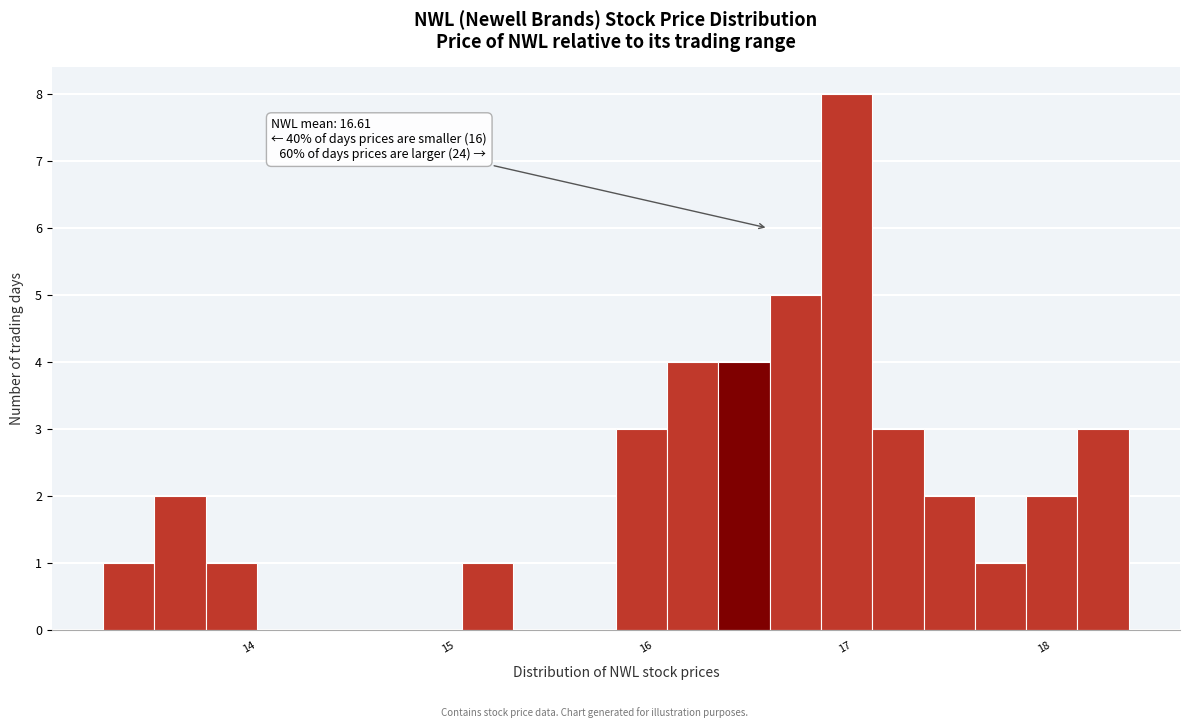

Around what value on the x-axis is the tallest bar? Give the approximate position of its centre, as read against the axis.

17.0